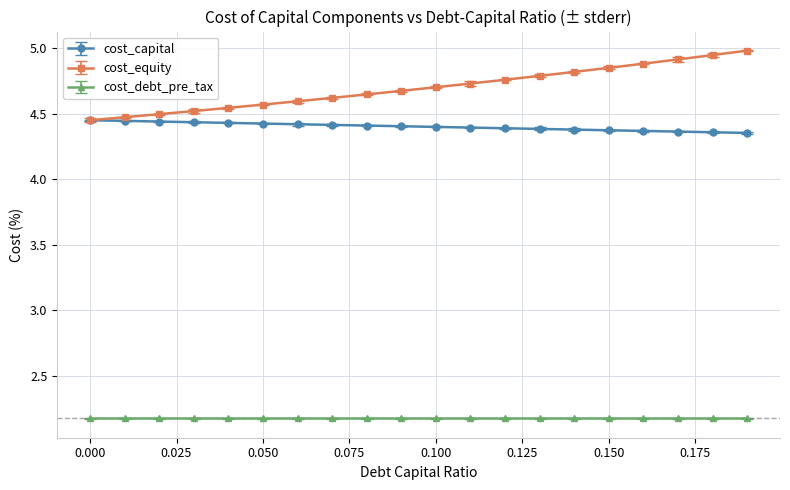

Which series has the widest spread of values?

cost_equity